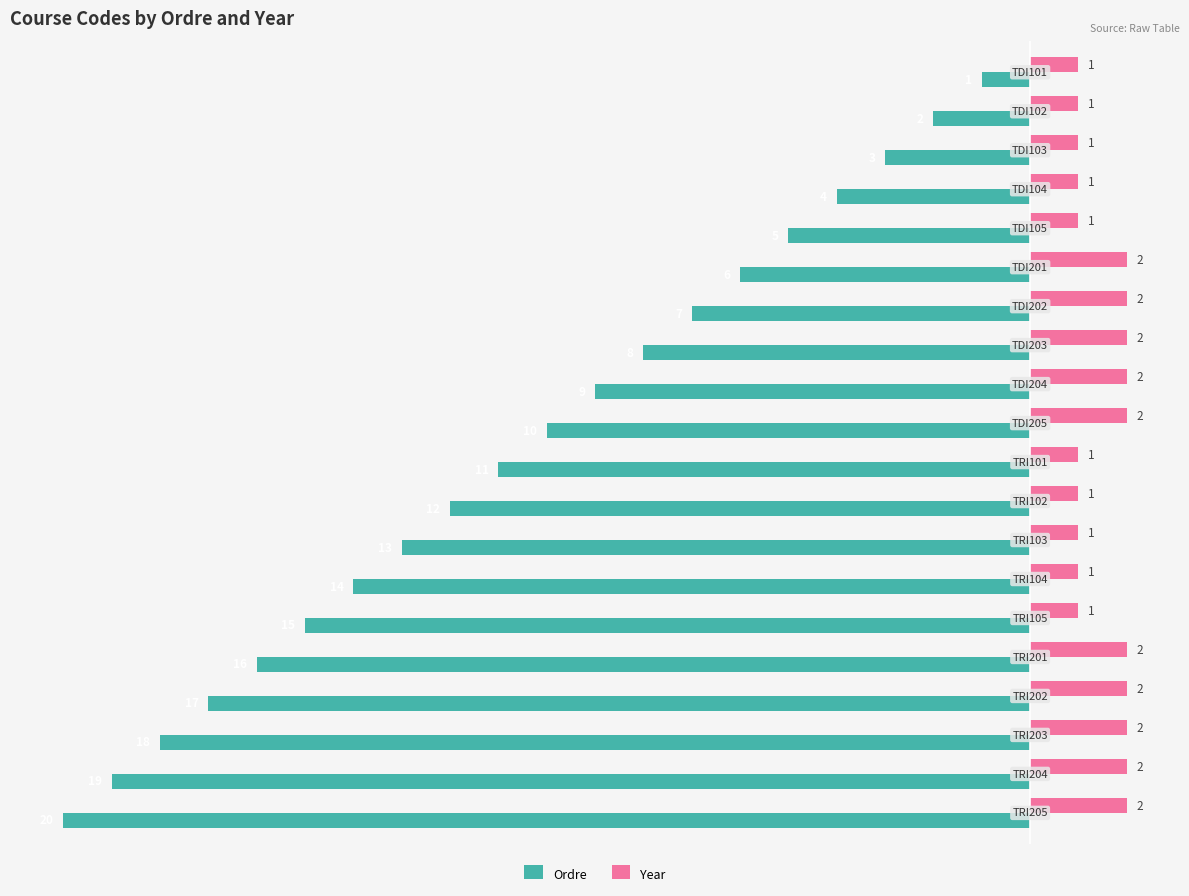

How many Year values are between 1 and 2?

20